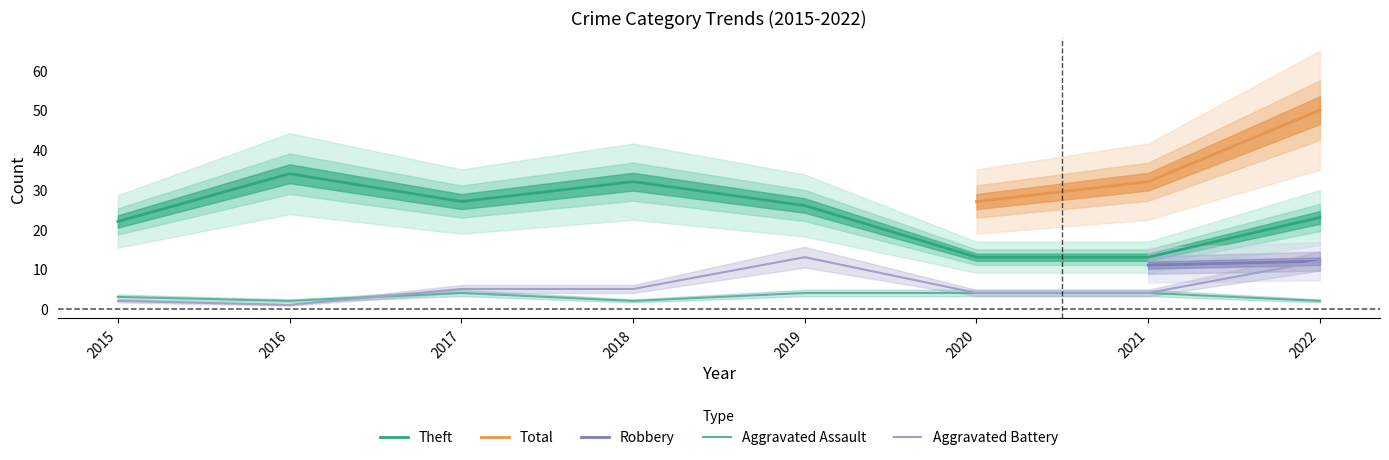

How many intersections are there between Aggravated Assault and Aggravated Battery?

1